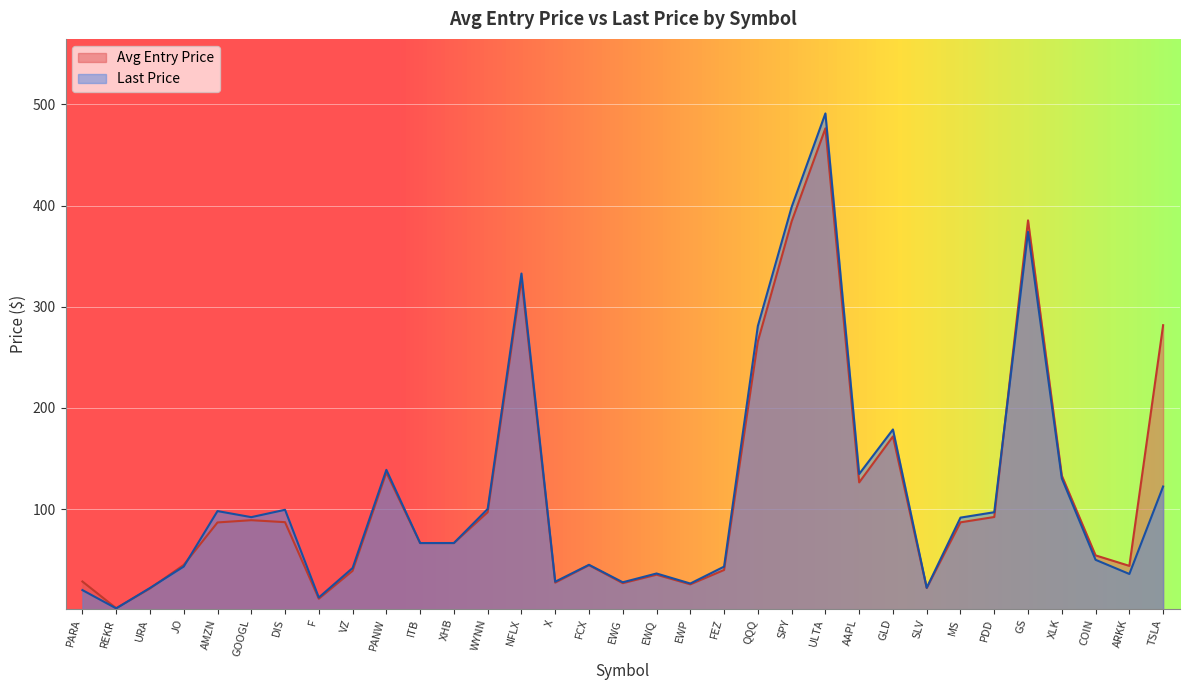

What is the sum of the Last Price values at GLD and EWG?

206.5